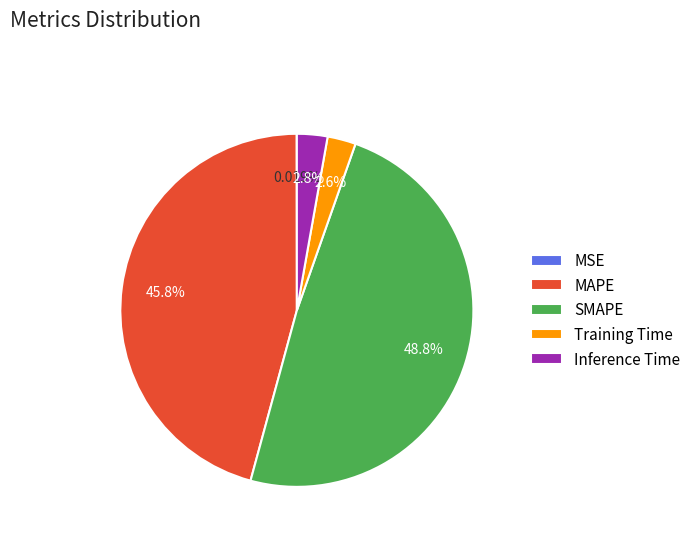

What percentage is the Inference Time slice, to the nearest percent?

3%